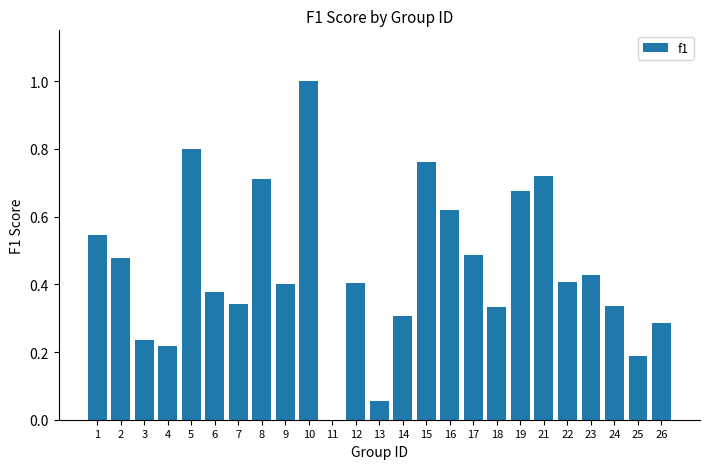

At which label is the value closest to 0?

11